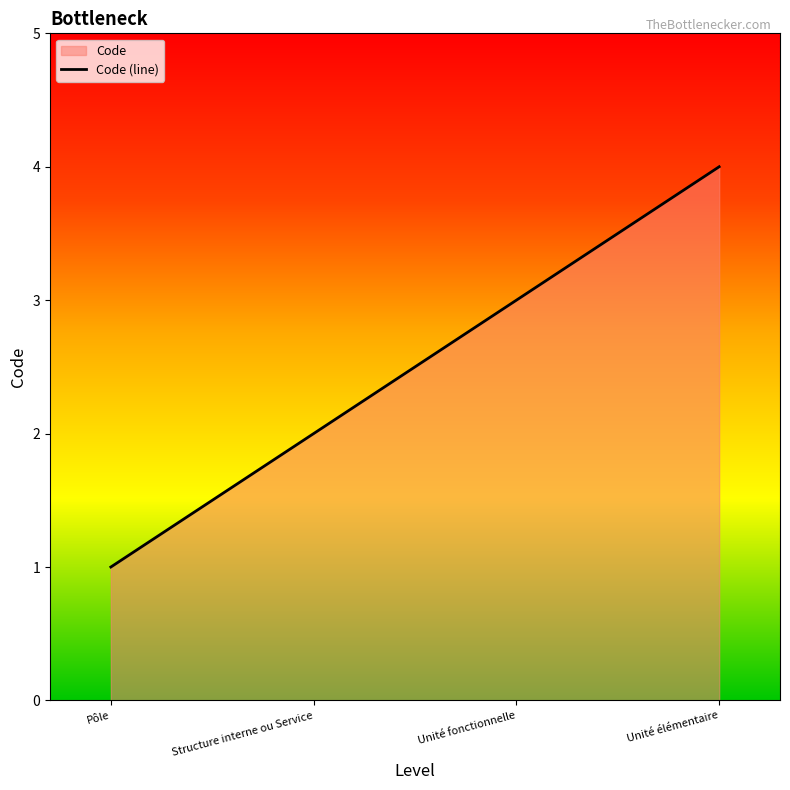

Which has a higher value, Unité élémentaire or Pôle?

Unité élémentaire